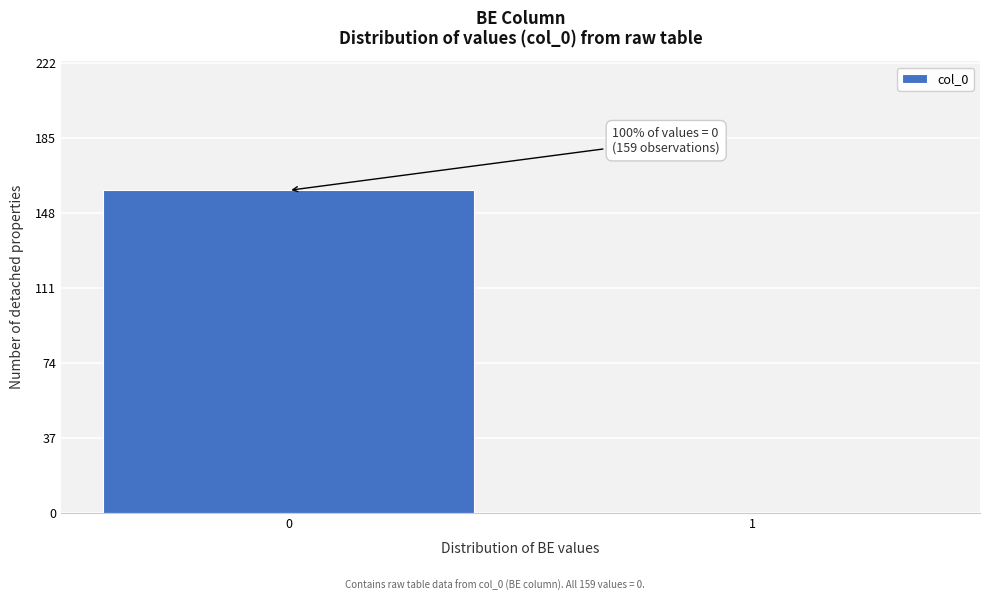

Reading left to right, list all the values displayed in this chart.

0=159	1=0